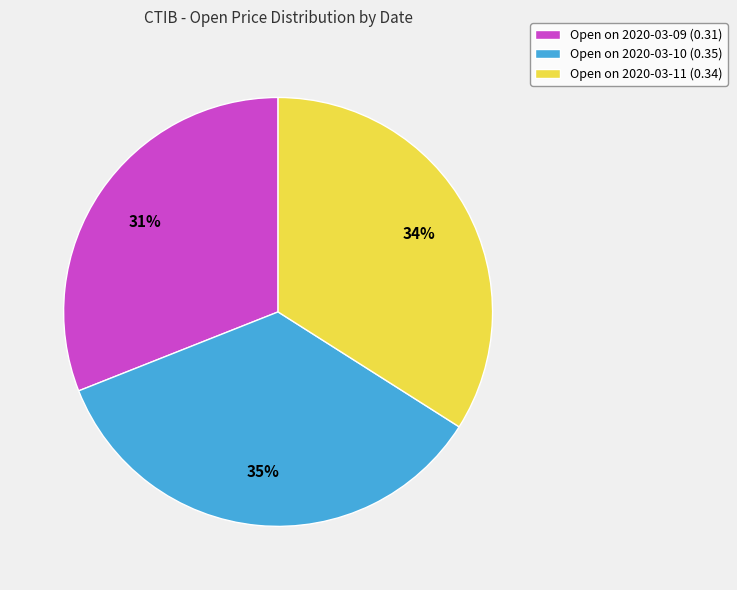

To the nearest percent, what is the difference between the Open on 2020-03-09 (0.31) and Open on 2020-03-10 (0.35) slice percentages?

4%